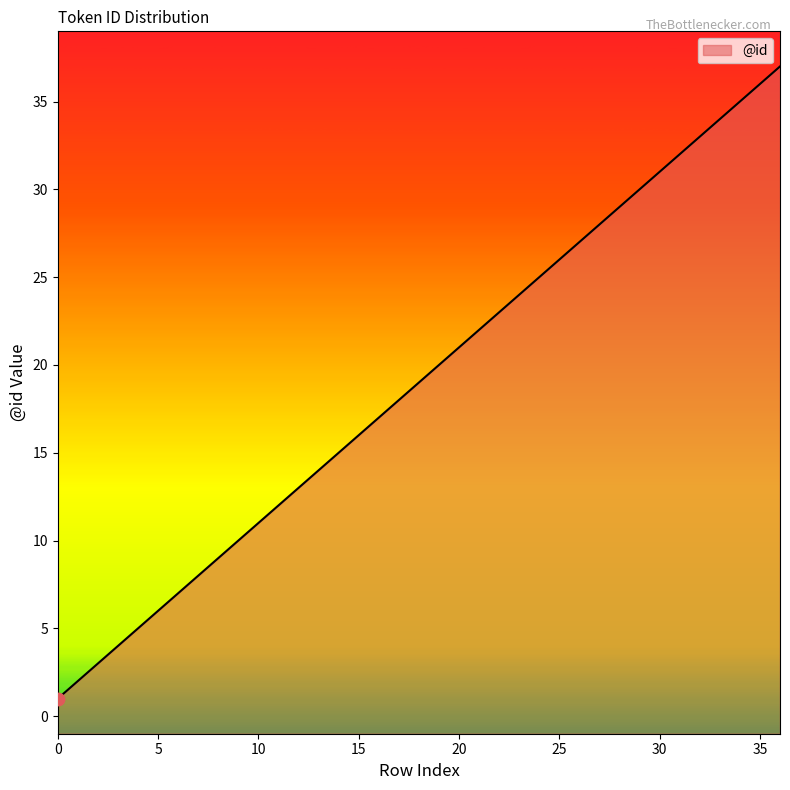

Between 31 and 11, which is larger?

31